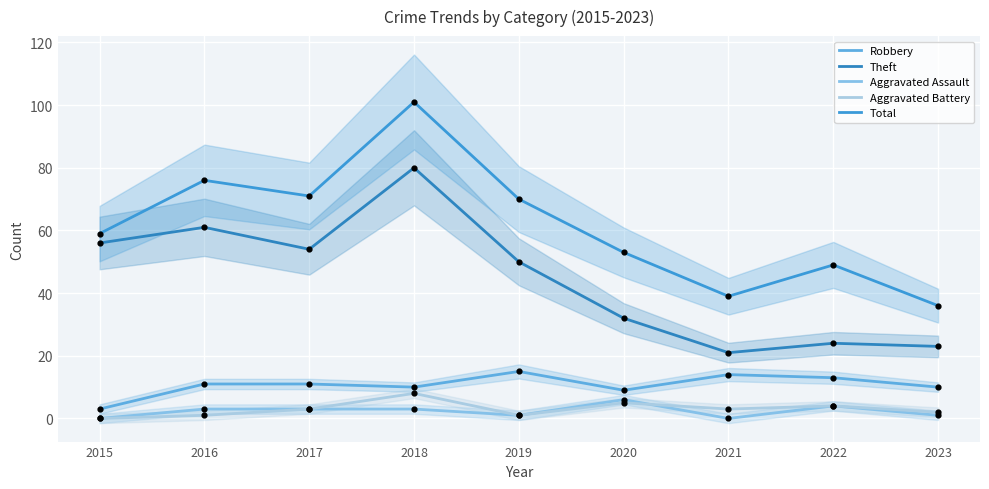

Is the value of Robbery at 2022 greater than the value of Total at 2020?

No